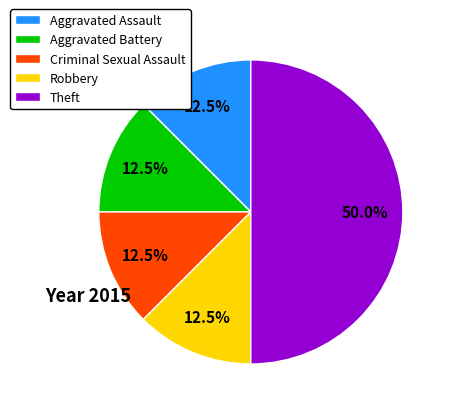

Does Robbery account for over 50% of the chart?

No